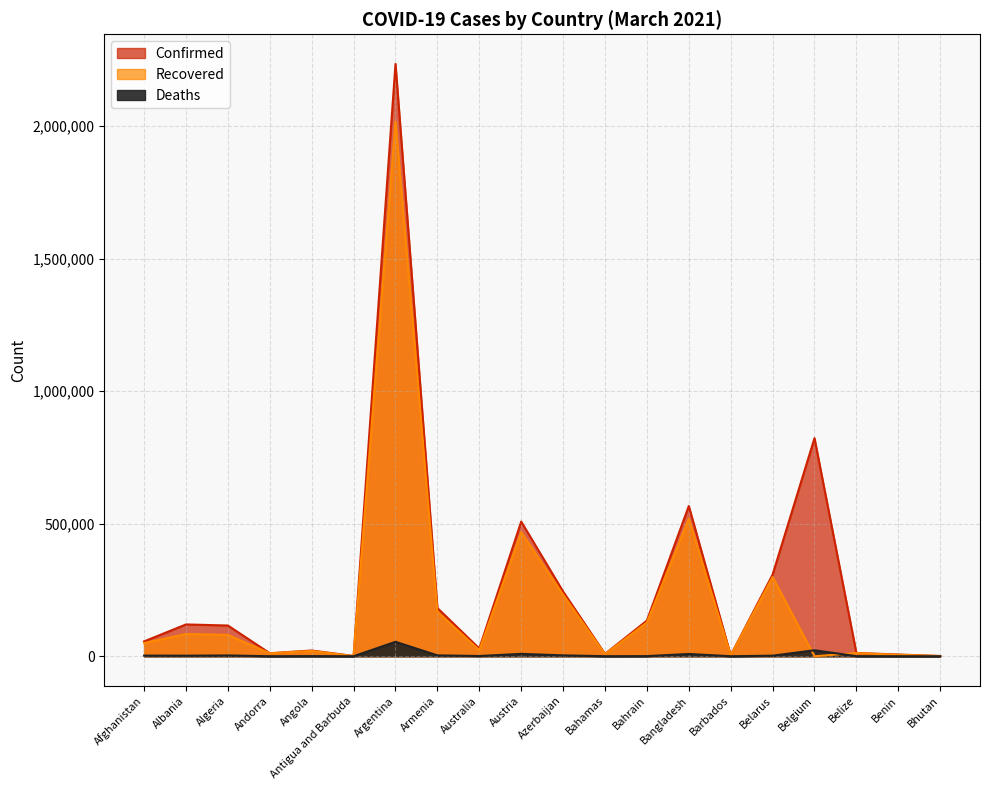

Does the chart display data point markers on the line(s)?

No